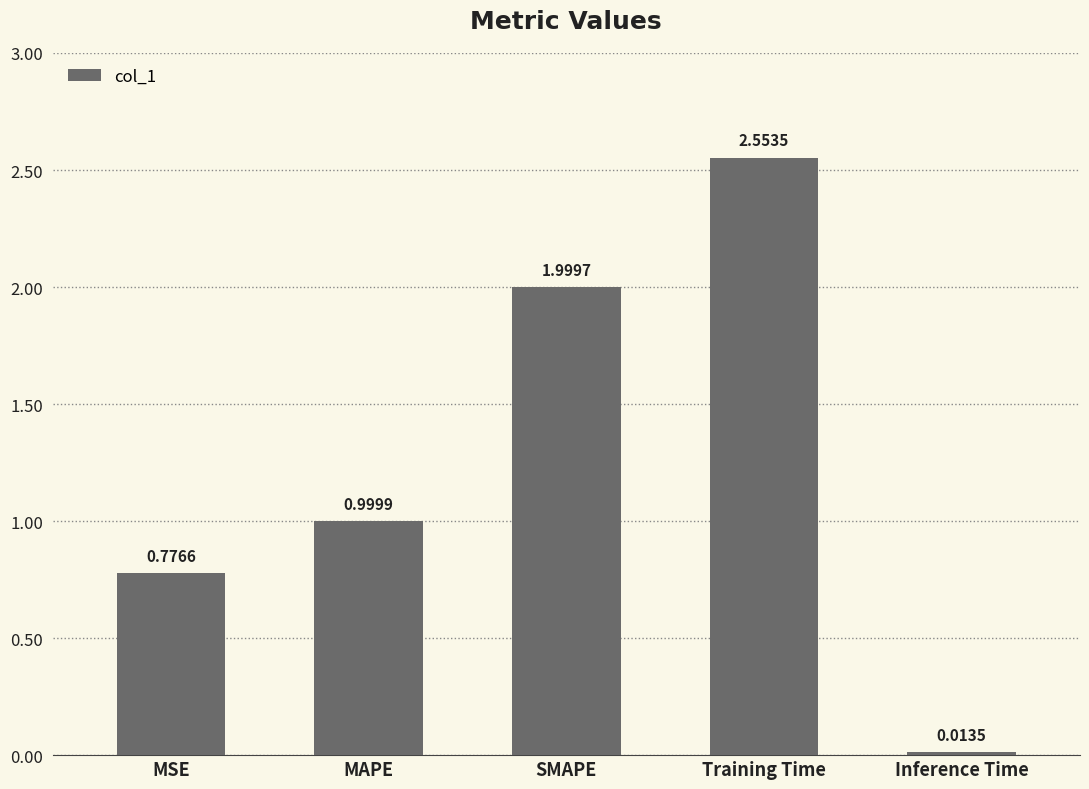

What is the change in value from SMAPE to Inference Time?

-2.0